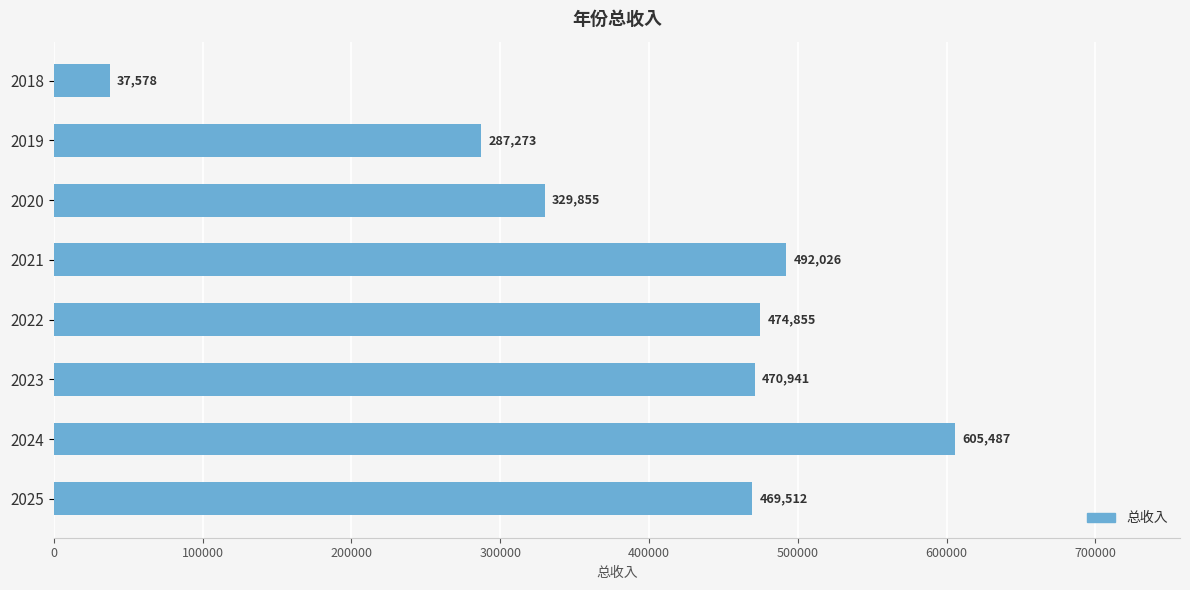

Is it true that the value at 2022 is 474854.7?

True